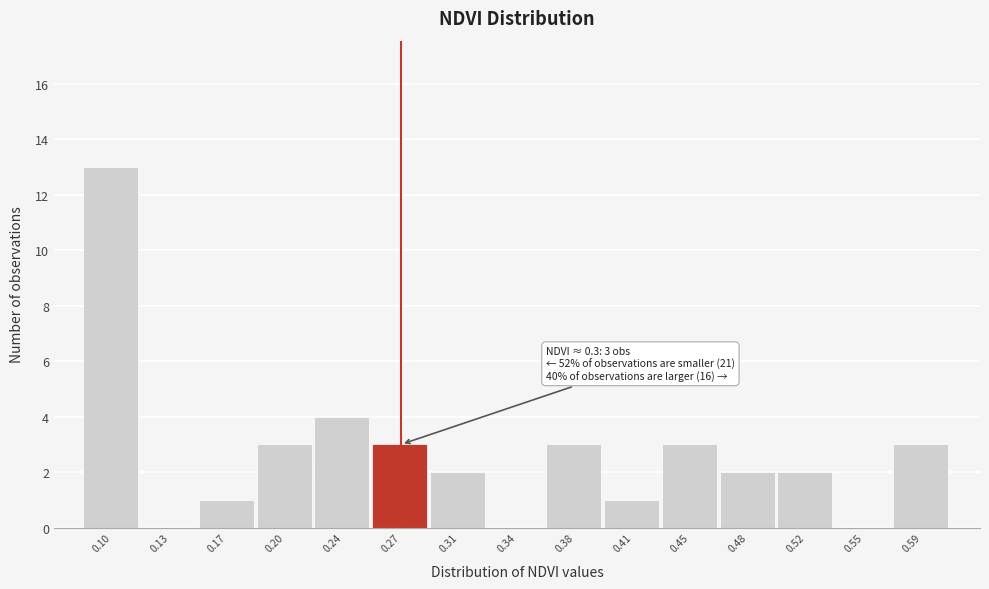

Reading left to right, list all the values displayed in this chart.

0.10=13	0.13=0	0.17=1	0.20=3	0.24=4	0.27=3	0.31=2	0.34=0	0.38=3	0.41=1	0.45=3	0.48=2	0.52=2	0.55=0	0.59=3